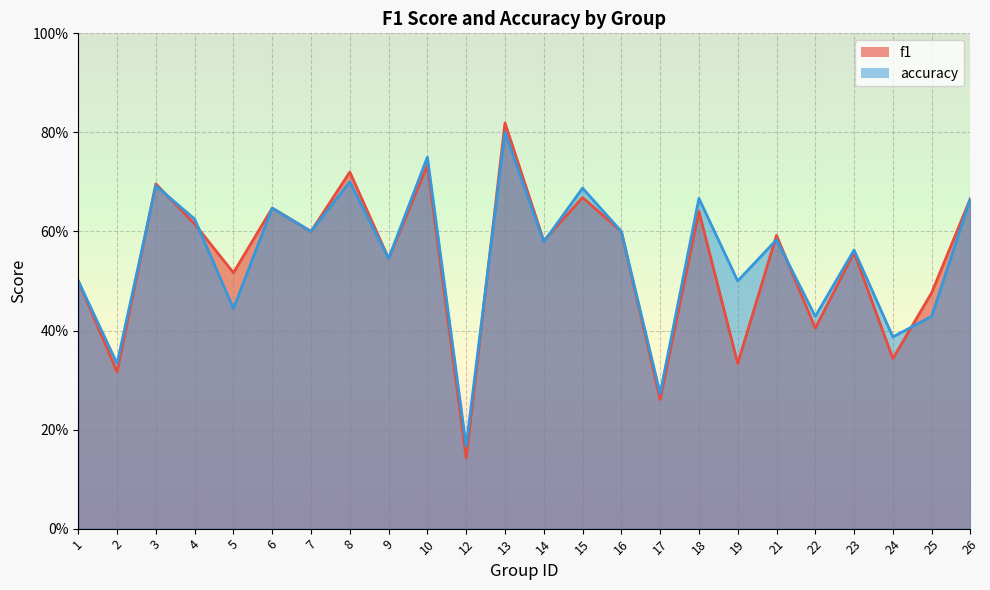

How many data points does each series have?

24